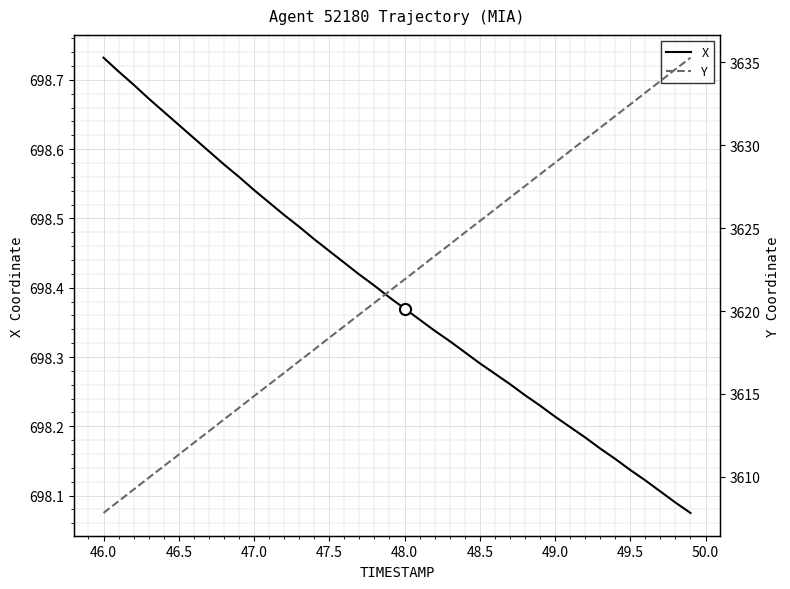

True or false: X and Y intersect in this chart.

False